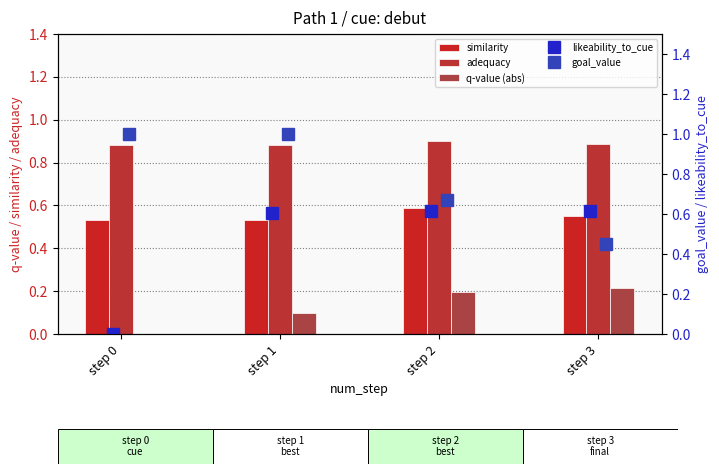

Is the value of likeability_to_cue at step 3 greater than the value of similarity at step 2?

Yes